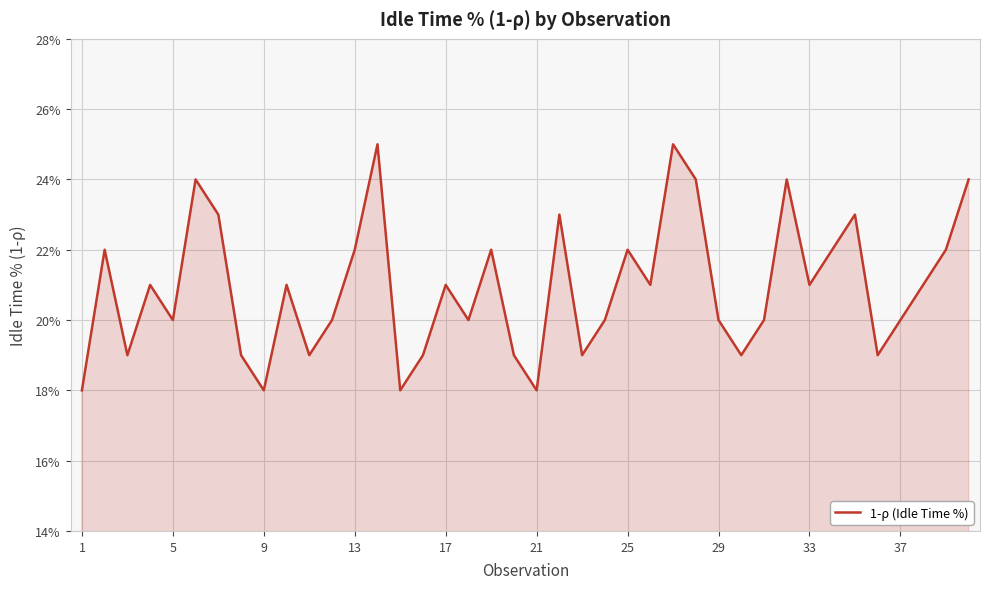

Does the chart display data point markers on the line(s)?

No